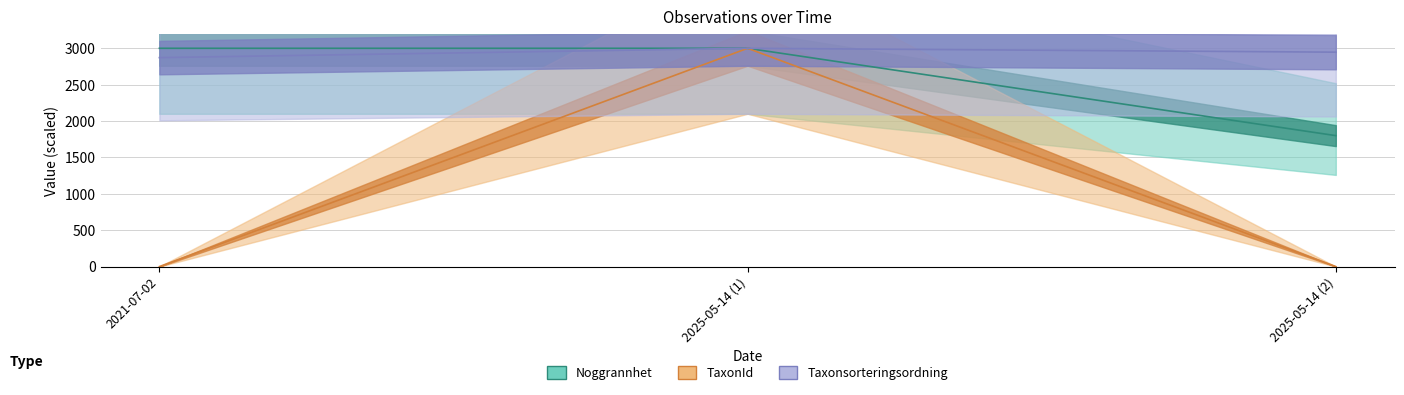

The Noggrannhet series shows 1220.3 at 2021-07-02. True or false?

False